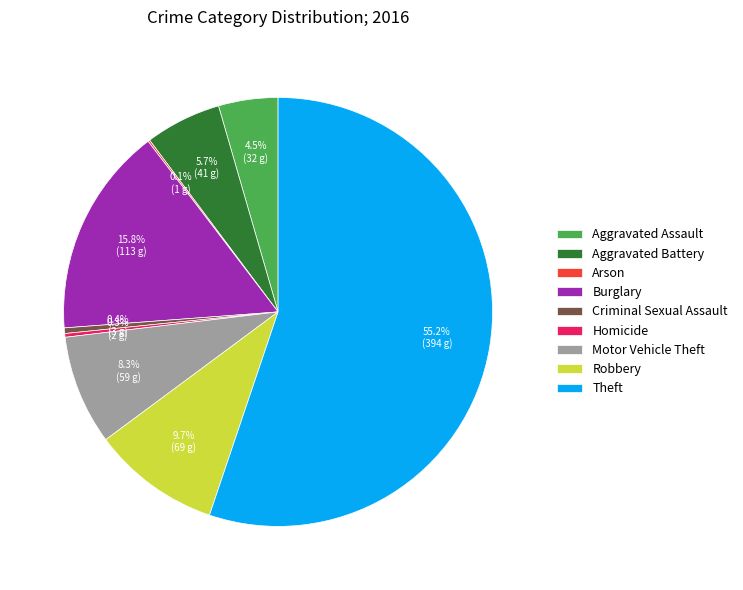

What is the majority slice?

Theft